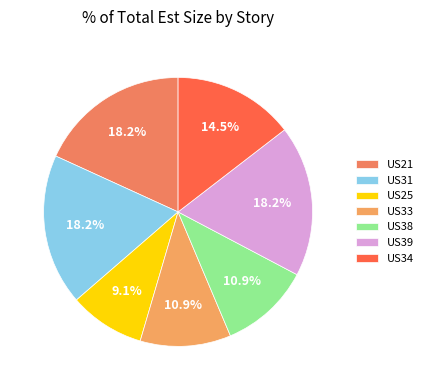

Rank the categories by value from highest to lowest.

US21, US31, US39, US34, US33, US38, US25